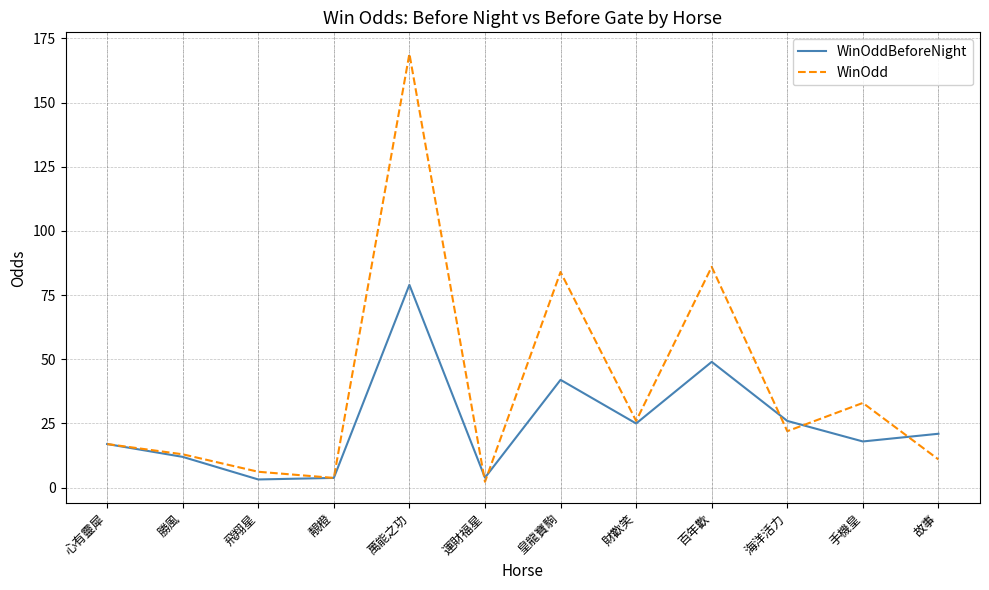

Is the value of WinOddBeforeNight at 心有靈犀 greater than the value of WinOdd at 勝風?

Yes